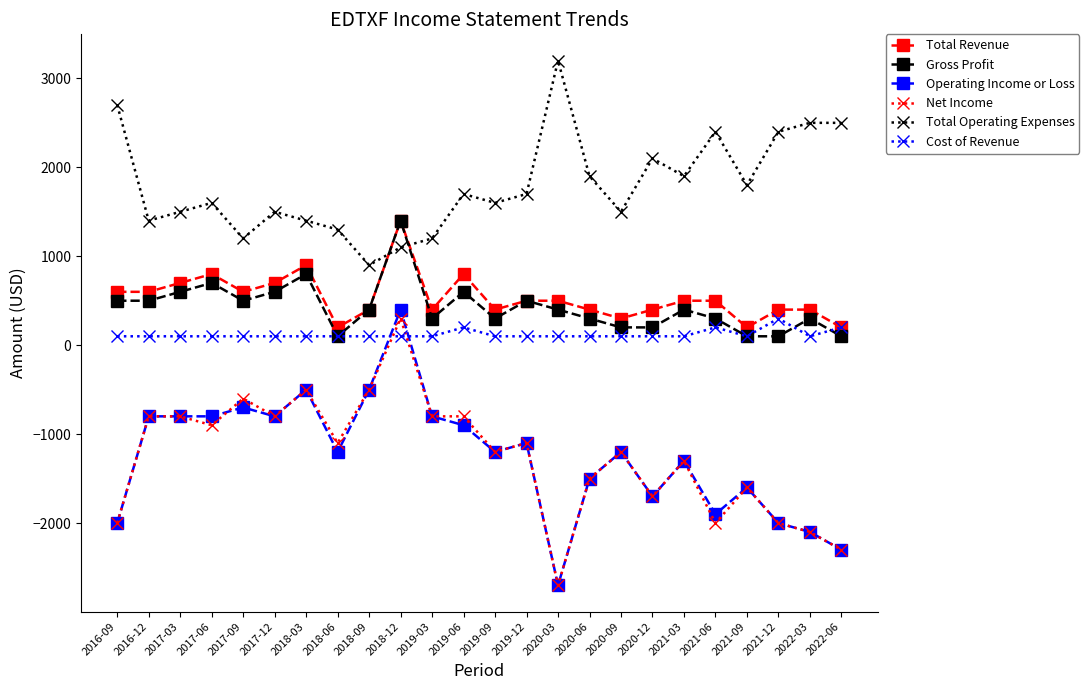

Which series has the largest range (max minus min)?

Operating Income or Loss